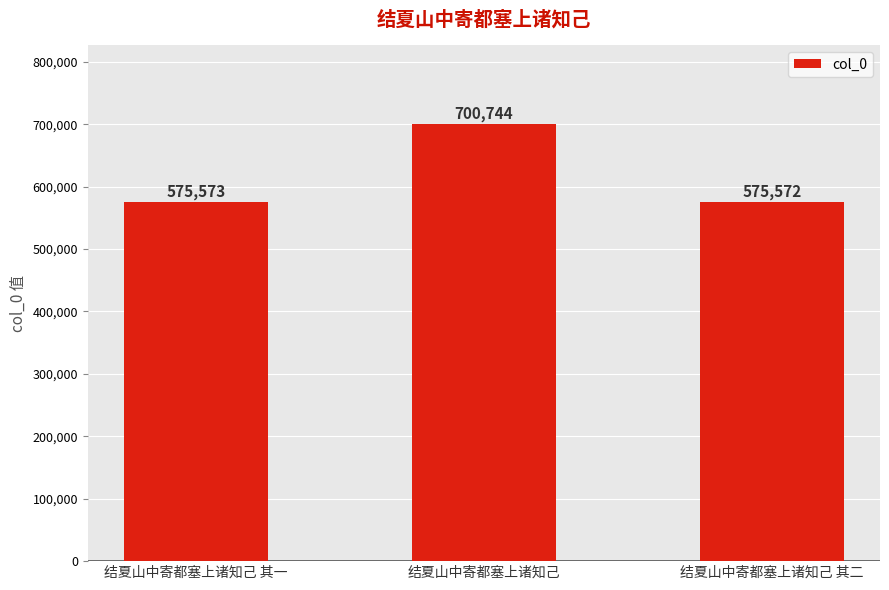

What is the change in value from 结夏山中寄都塞上诸知己 其一 to 结夏山中寄都塞上诸知己 其二?

-1